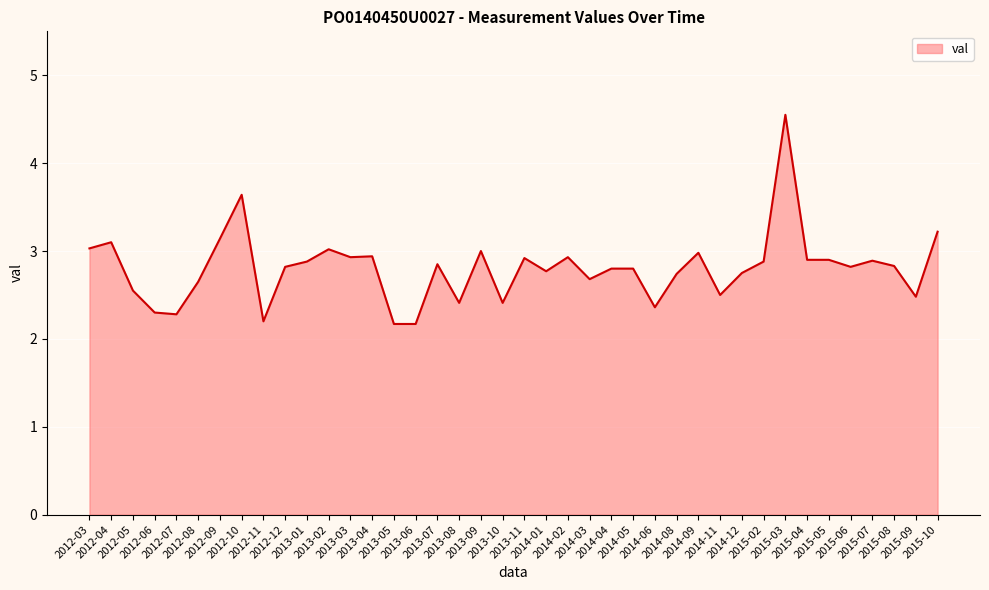

True or false: the data shows 4.6 at 2012-09.

False